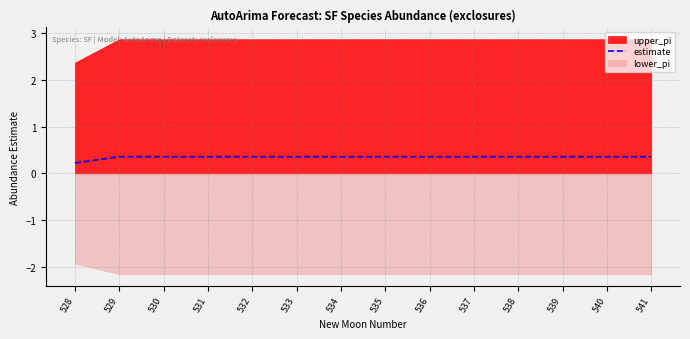

Which label corresponds to the largest value in the chart?

529